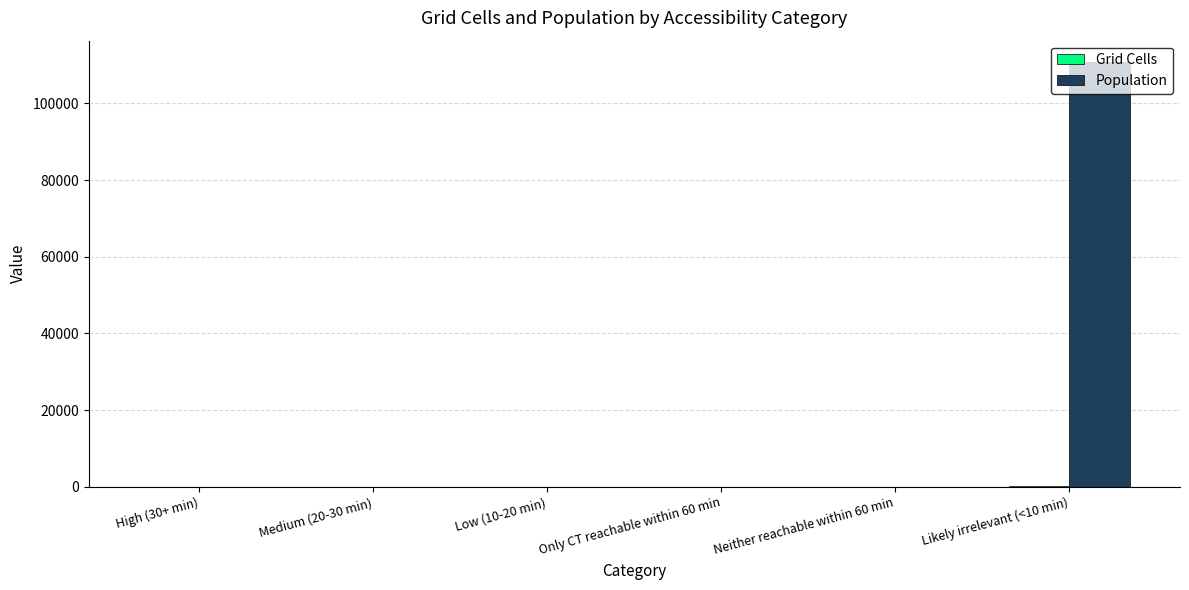

The value of Population at Only CT reachable within 60 min is 53195. True or false?

False